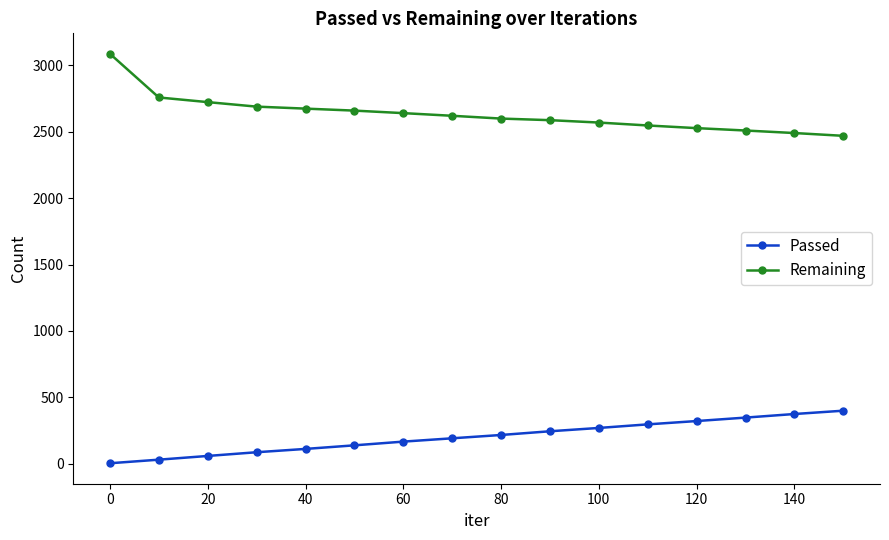

What are all the series names shown in the legend?

Passed, Remaining